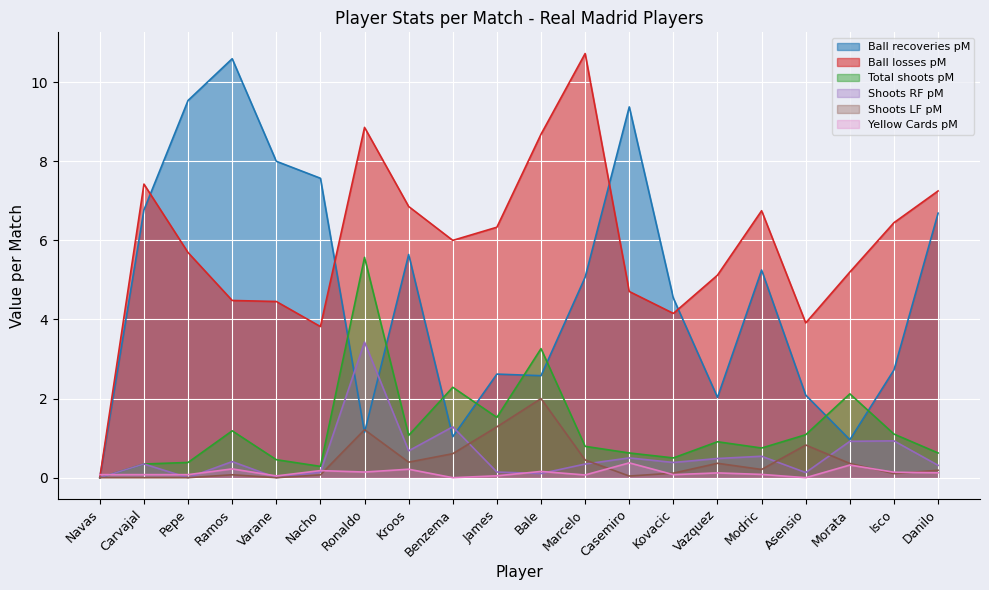

What is the value of the Ball recoveries pM point at the 9th from the left?

1.0